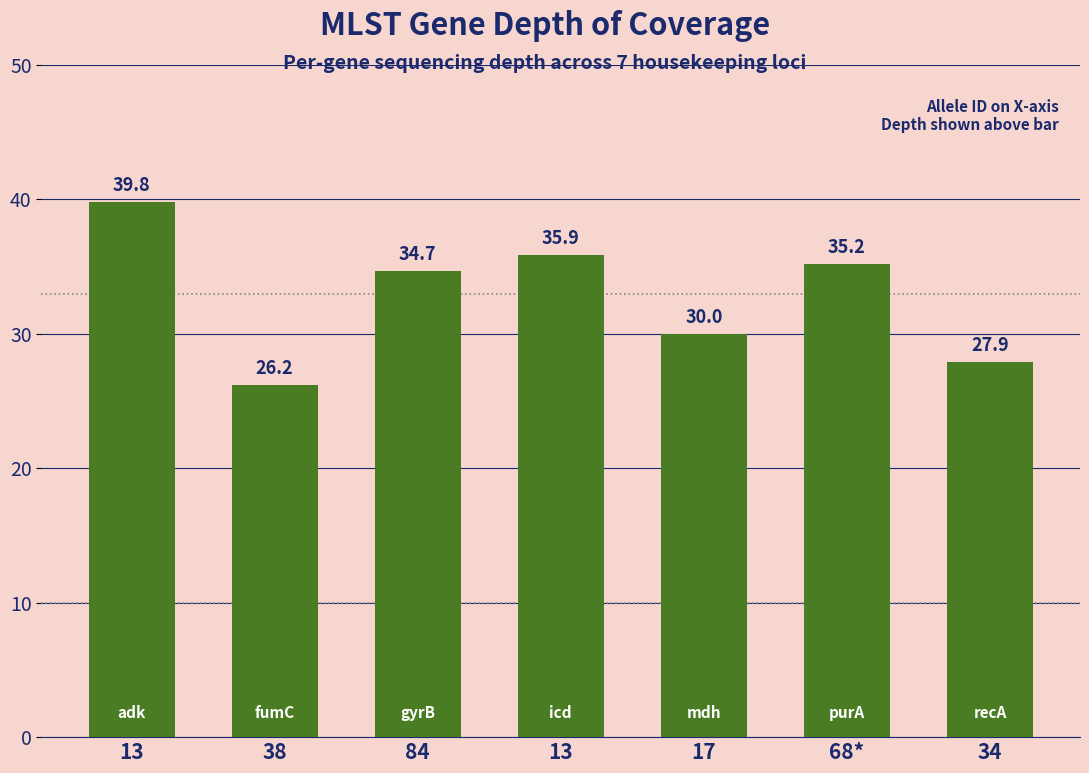

List the labels in order of value, smallest first.

38, 34, 17, 84, 68*, 13, 13